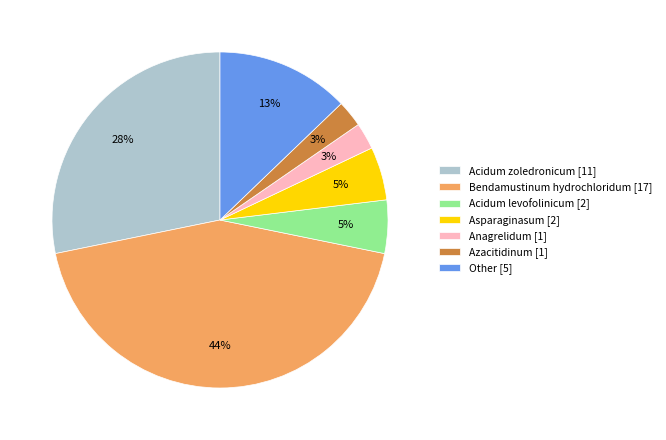

Is the sum of Bendamustinum hydrochloridum [17] and Acidum zoledronicum [11] greater than half?

Yes